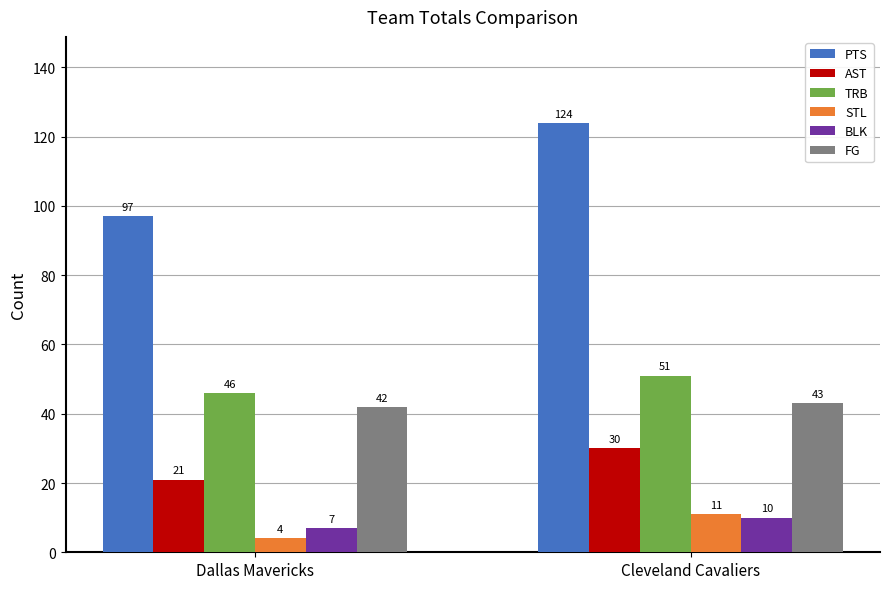

Which label corresponds to the largest value in the chart?

Cleveland Cavaliers